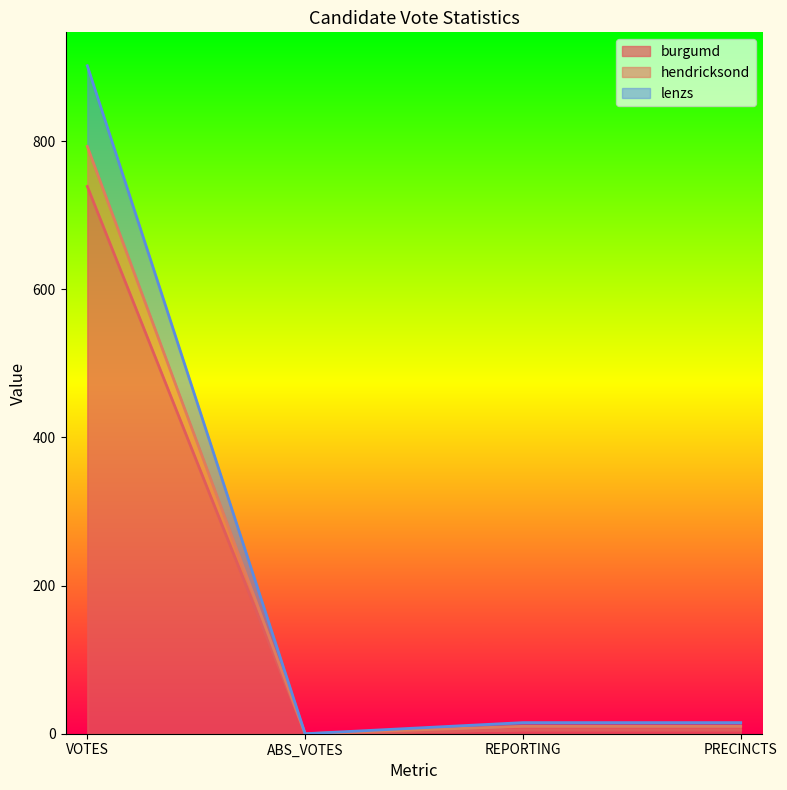

In hendricksond, how many points are lower than both neighbors (excluding endpoints)?

1